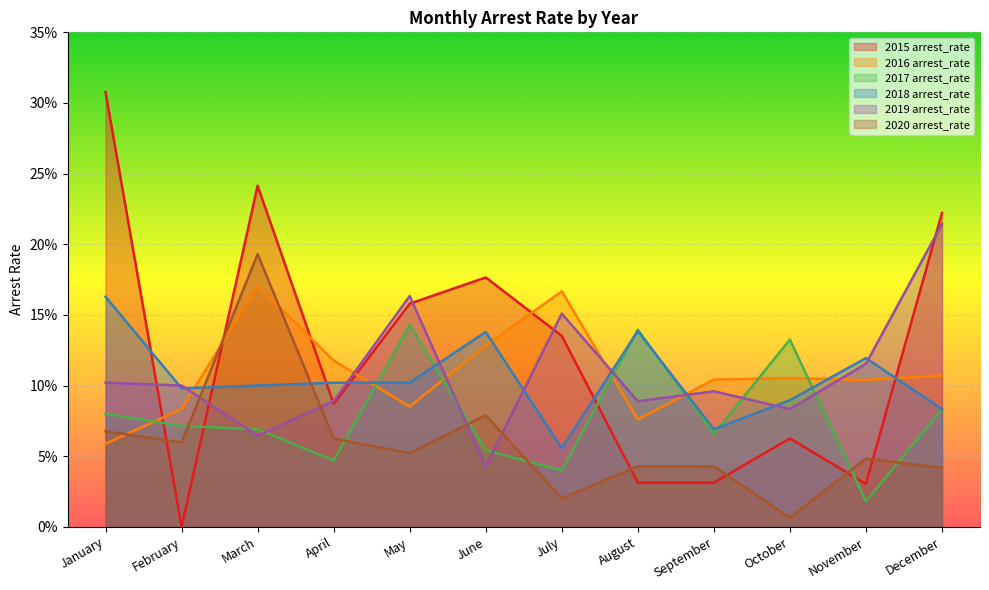

True or false: 2018 arrest_rate has more than 2 interior local peaks.

True